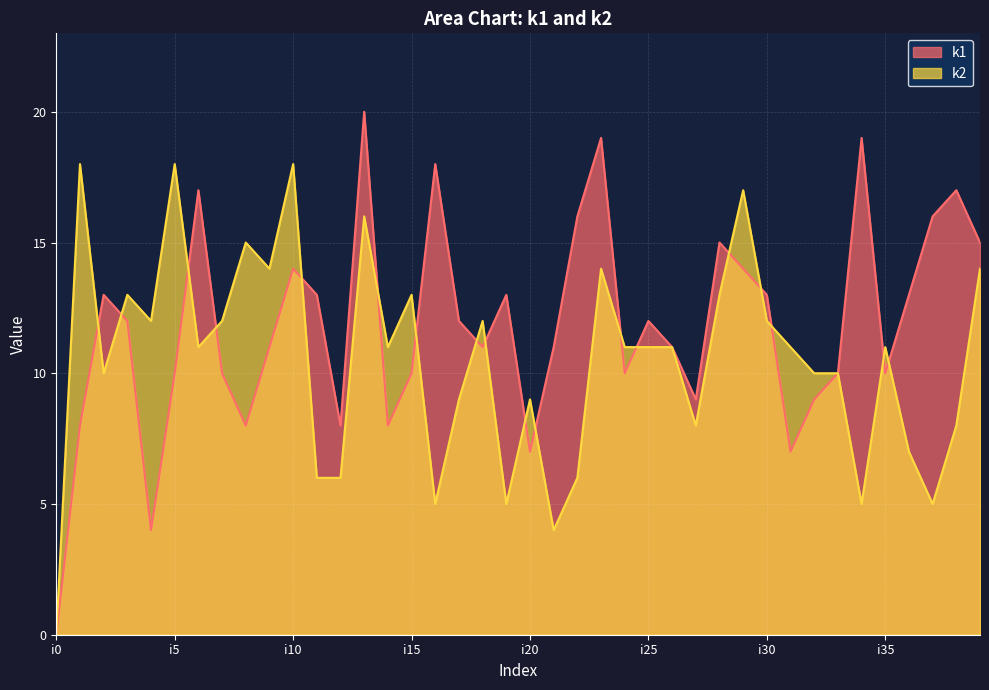

What are all the series names shown in the legend?

k1, k2